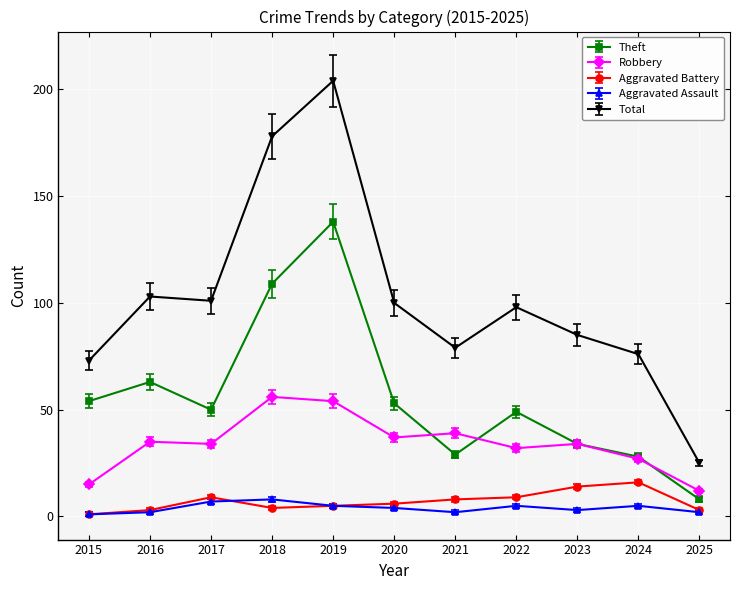

What is the total value across all series at 2016?

206